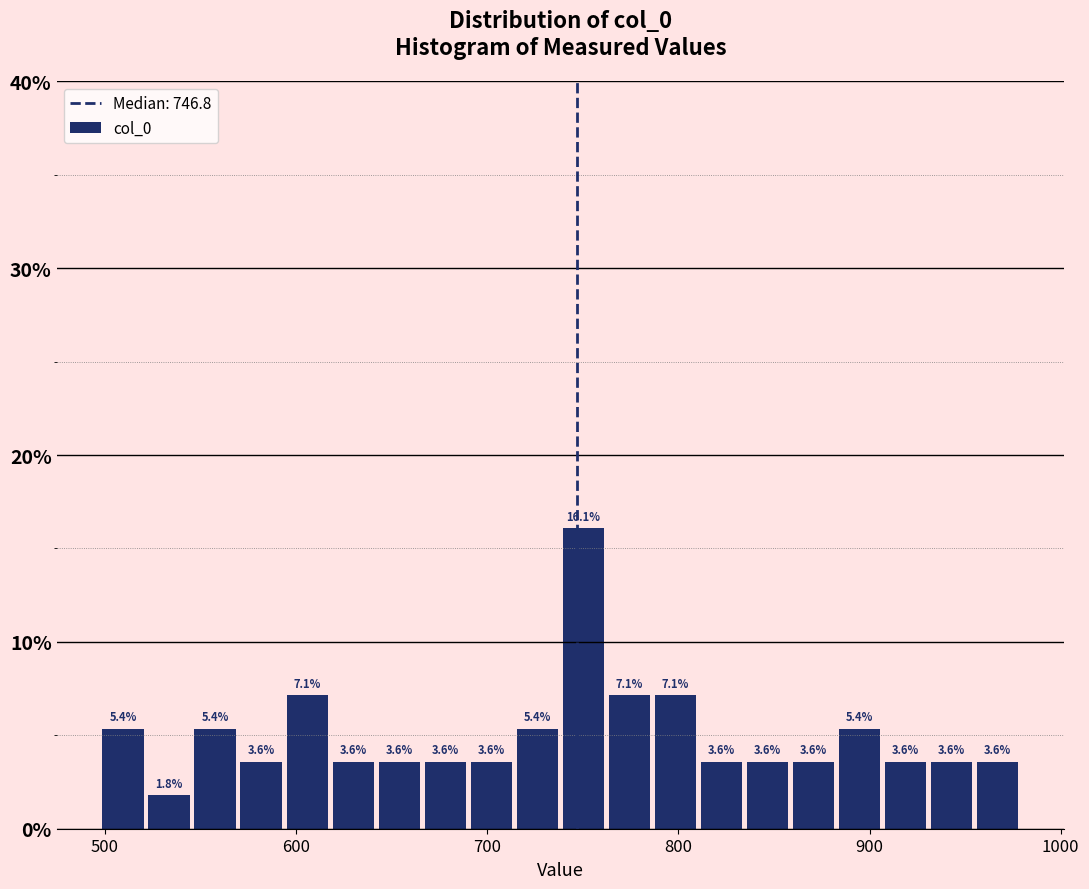

Read against the x-axis, roughly where is the centre of the tallest bar?

750